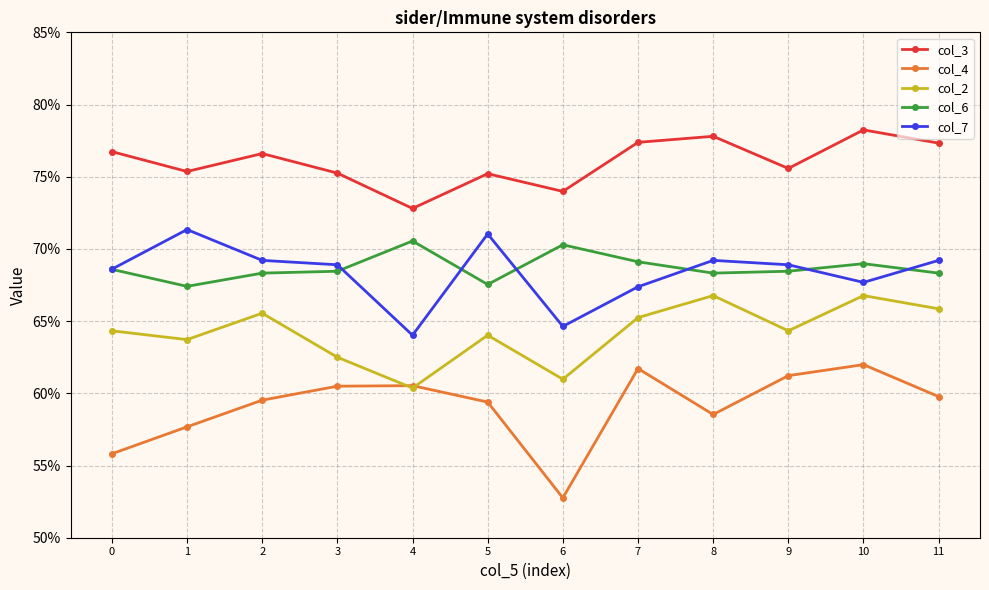

Is it true that col_7 equals 0.7 at 1?

True